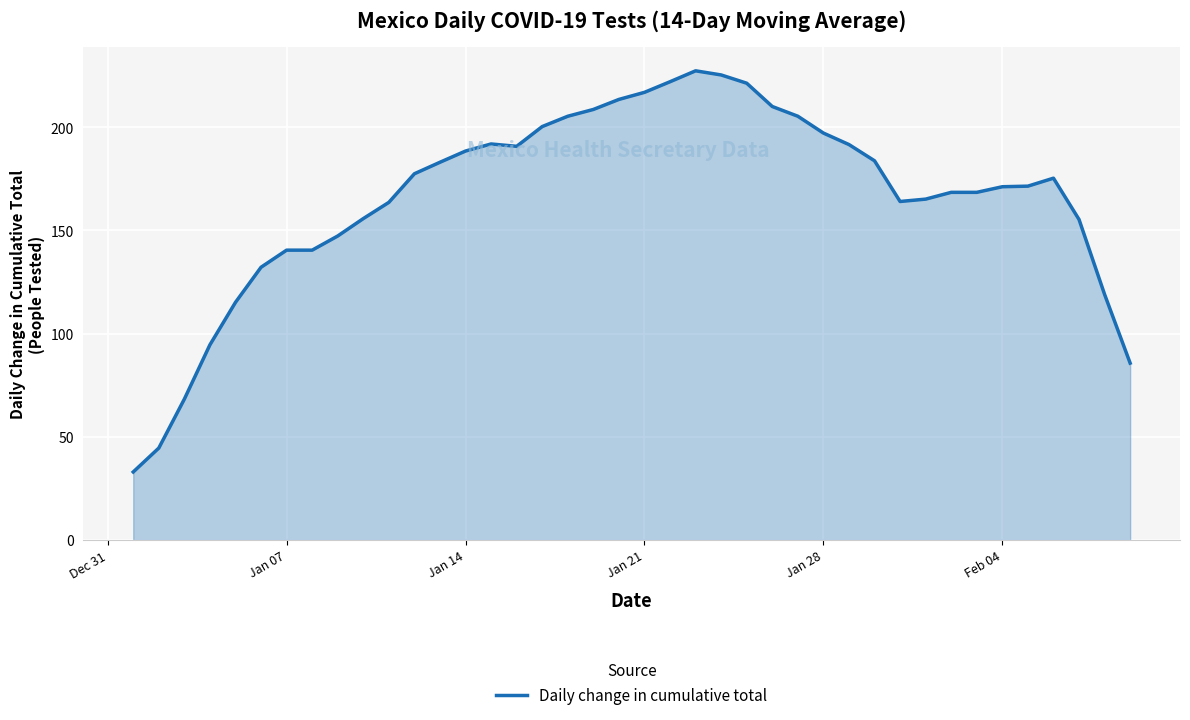

What is the difference between the maximum and minimum values?

194.3